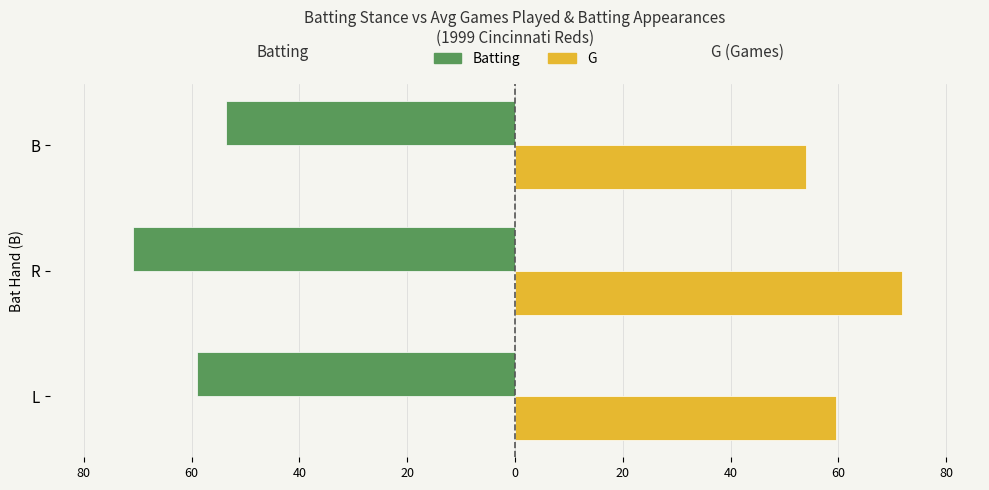

What are all the series names shown in the legend?

Batting, G